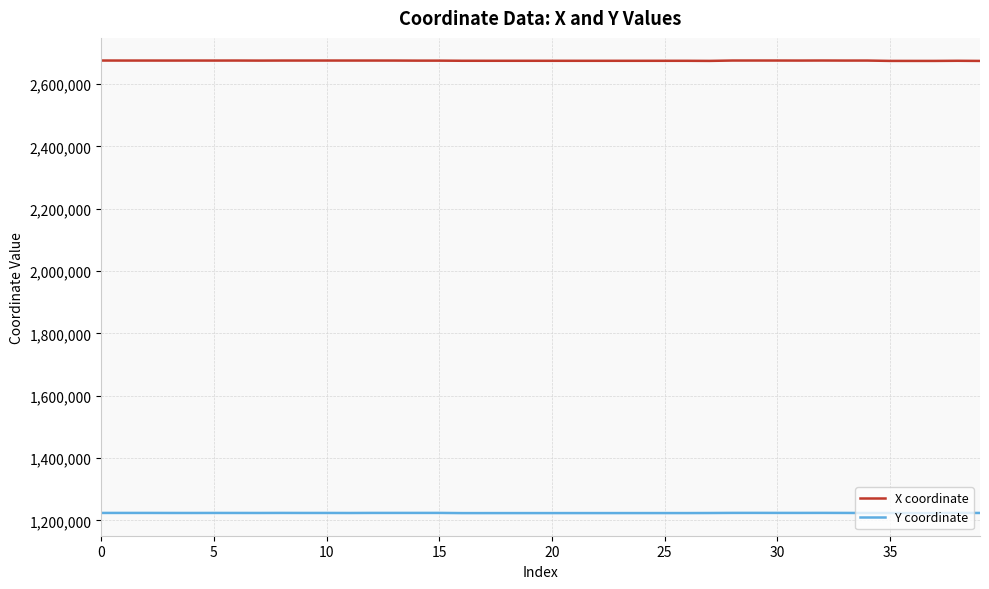

List the series in order of their peak value, lowest first.

Y coordinate, X coordinate